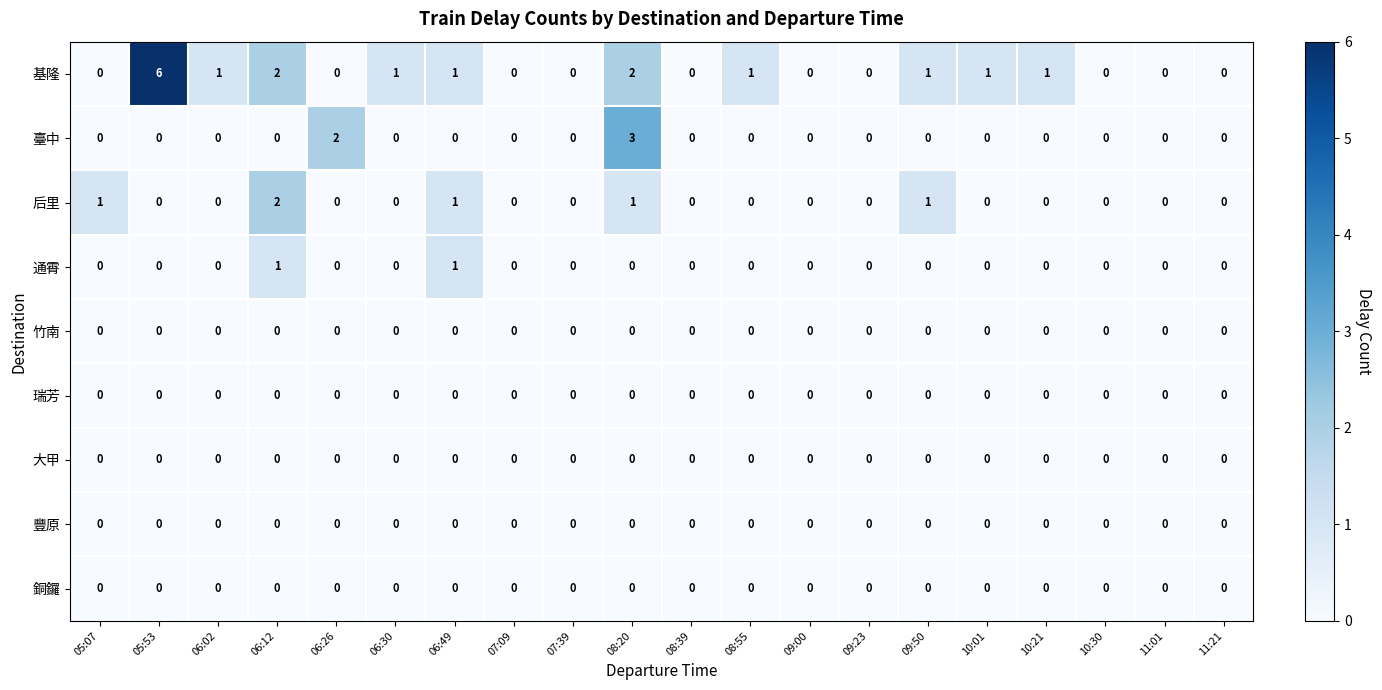

The value of 豐原 at 09:50 is 0. True or false?

True